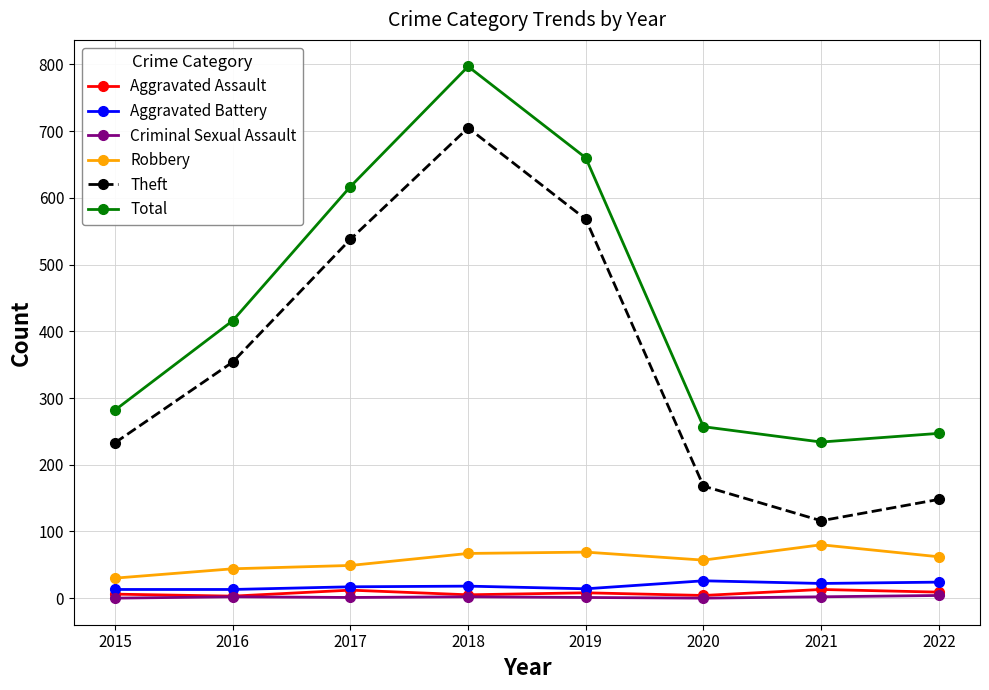

What is the value of the Total point at the 8th from the left?

247